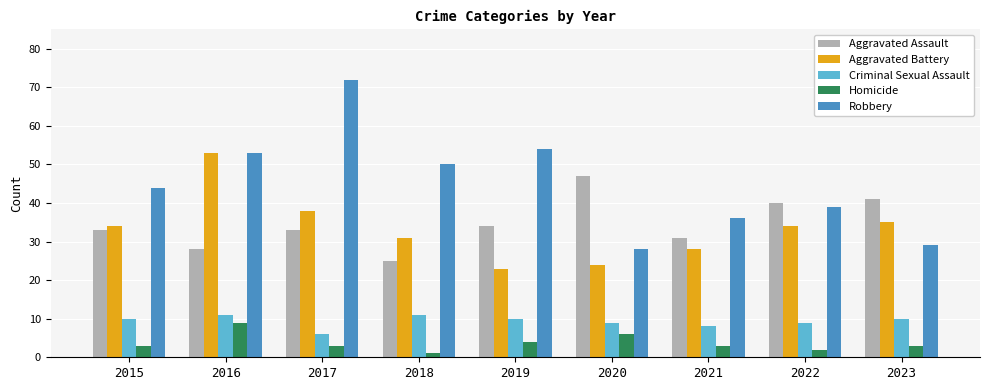

True or false: Aggravated Assault has a value of 41 at 2023.

True